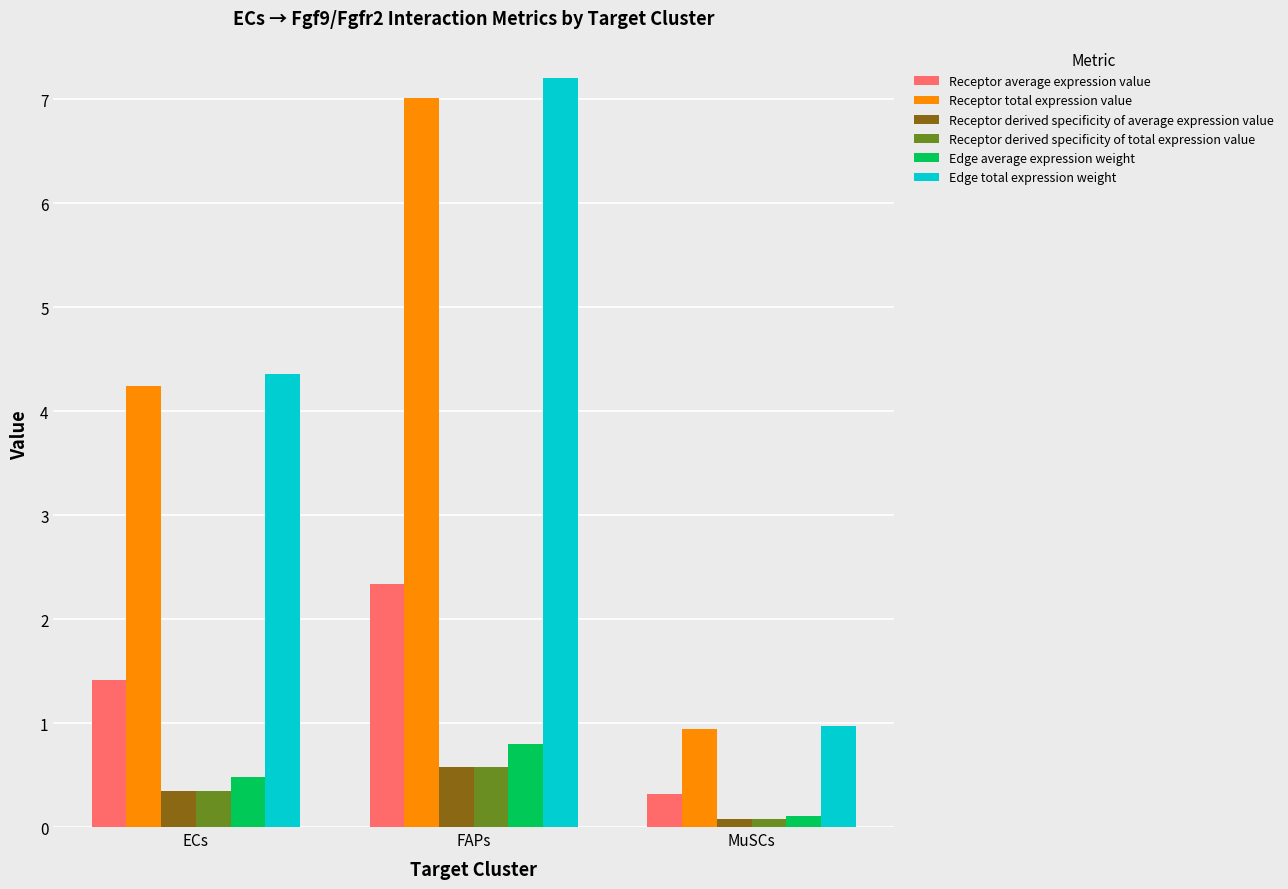

Reading left to right, what are all the values shown in this chart?

Receptor average expression value: 1.4	2.3	0.3
Receptor total expression value: 4.2	7.0	0.9
Receptor derived specificity of average expression value: 0.3	0.6	0.1
Receptor derived specificity of total expression value: 0.3	0.6	0.1
Edge average expression weight: 0.5	0.8	0.1
Edge total expression weight: 4.4	7.2	1.0